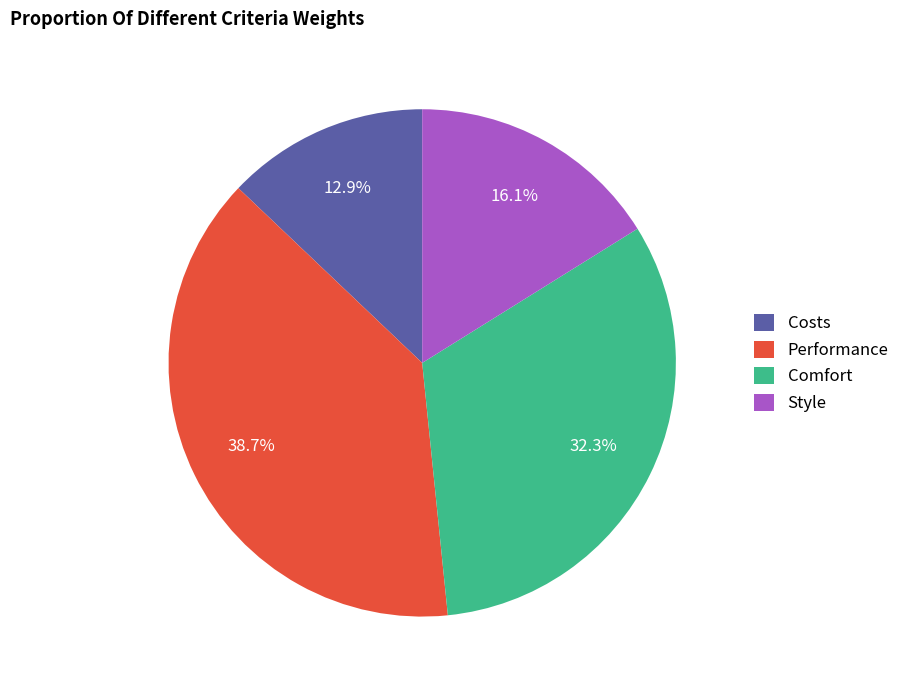

Do Costs and Performance together represent more than half of the pie?

Yes